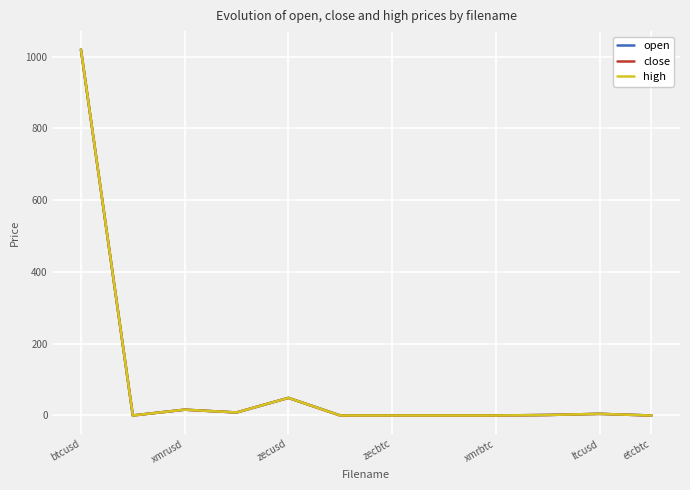

In close, how many points are higher than both neighbors (excluding endpoints)?

4